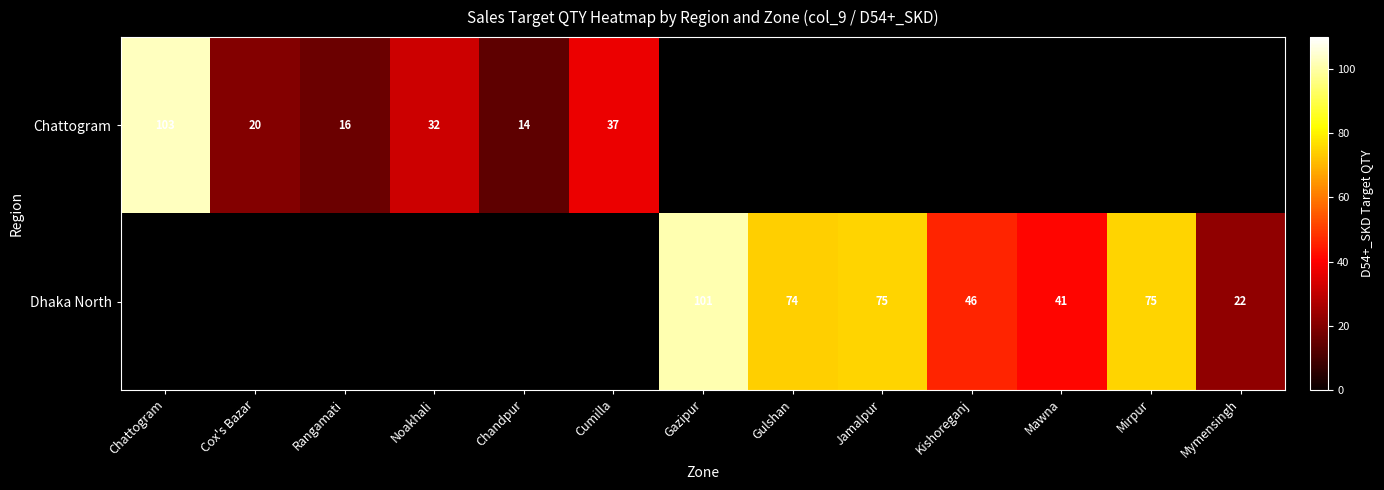

What is the sum of the Dhaka North values at Mymensingh and Gulshan?

96